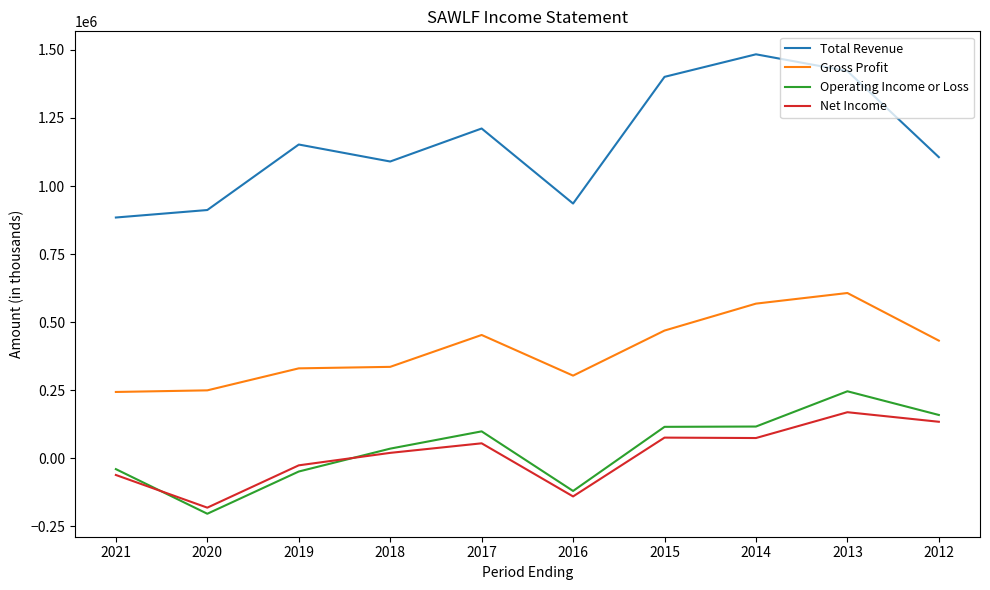

Read the Net Income value at 2015, to the nearest 50.

76000